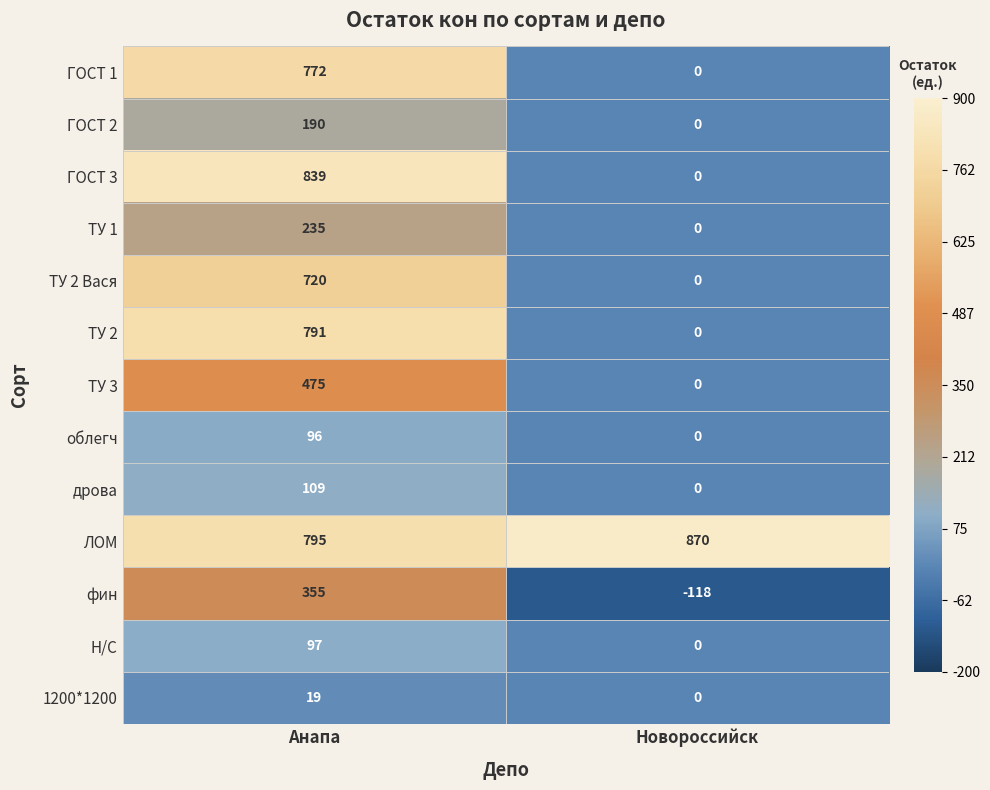

Count the number of categories in the chart.

2